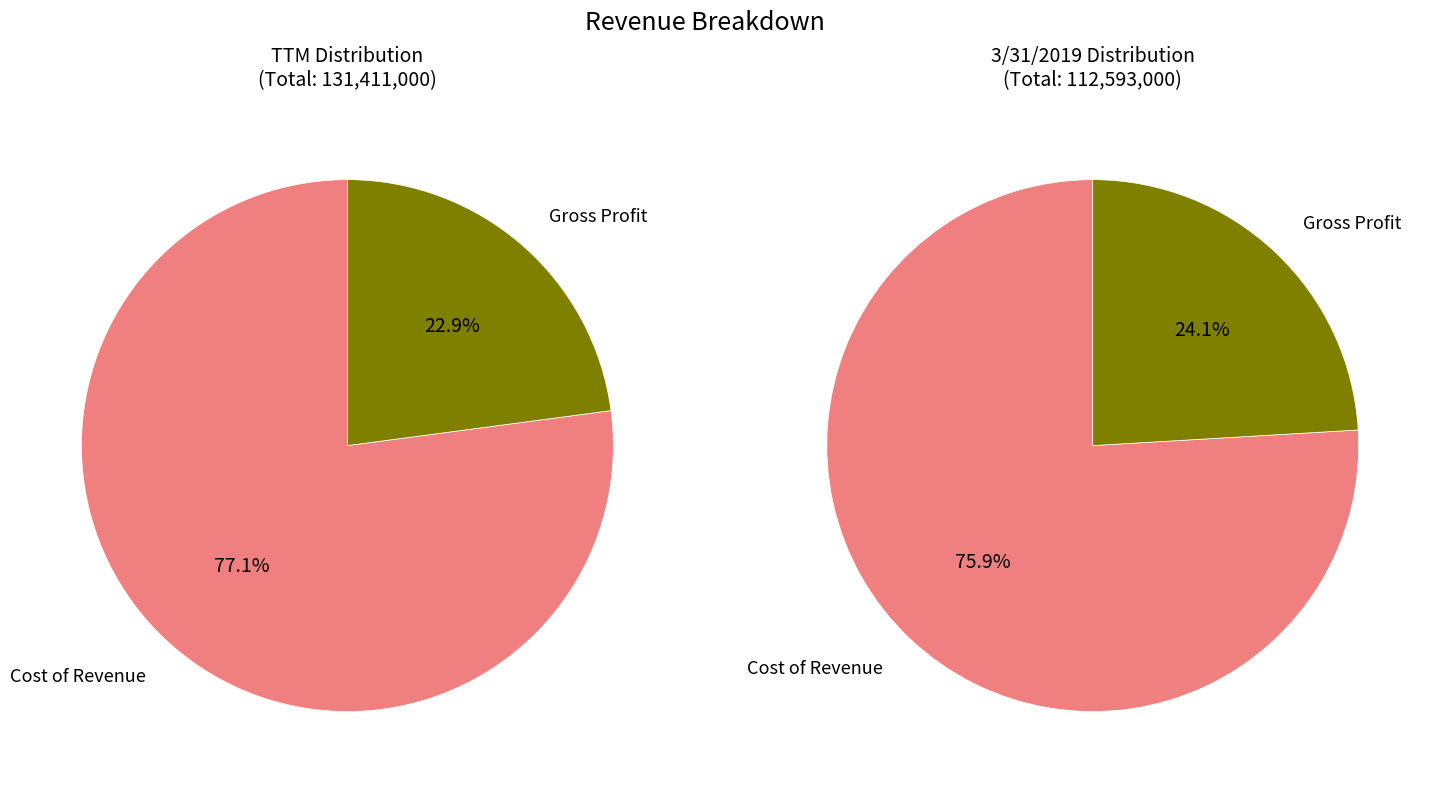

To the nearest percent, what percentage of the pie is Gross Profit?

24%